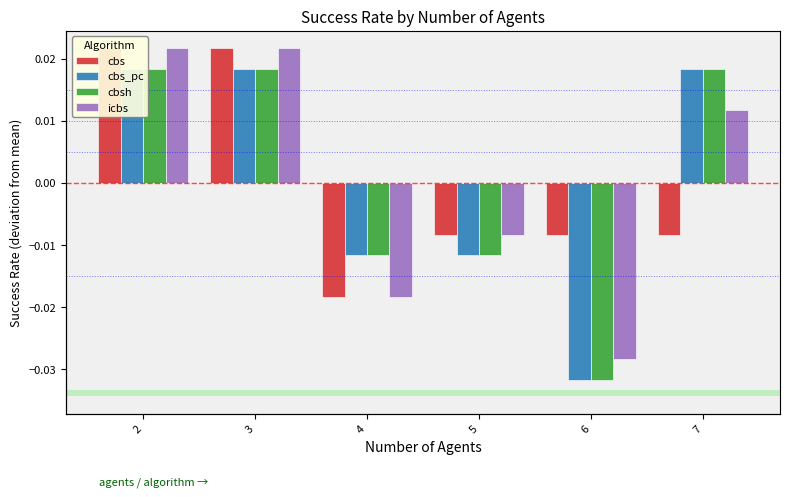

At which label does cbsh reach its minimum?

6